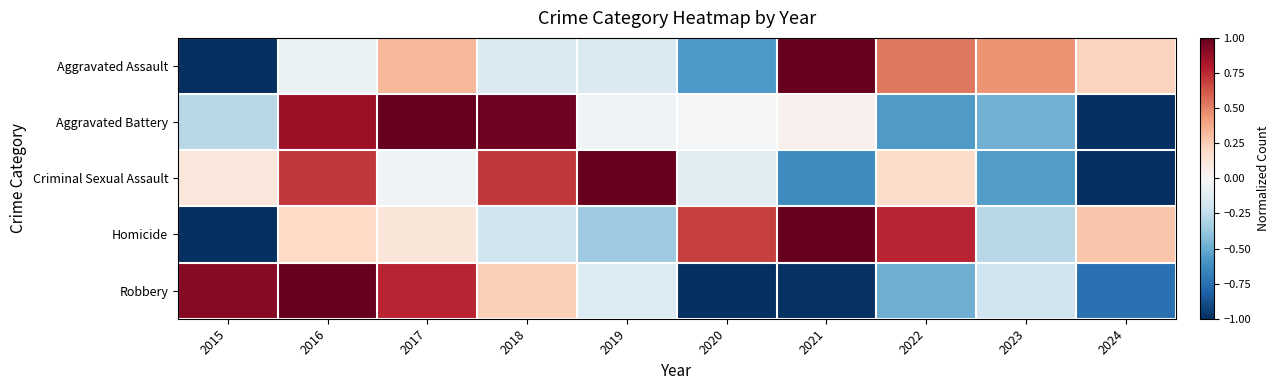

List the series in order of their peak value, lowest first.

Aggravated Assault, Aggravated Battery, Criminal Sexual Assault, Homicide, Robbery